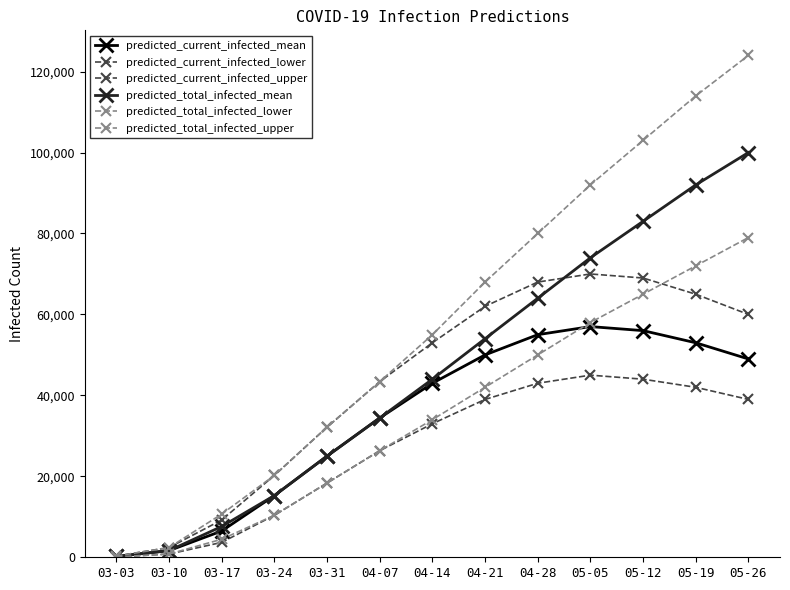

How many data points in predicted_current_infected_upper are less than 53000?

6